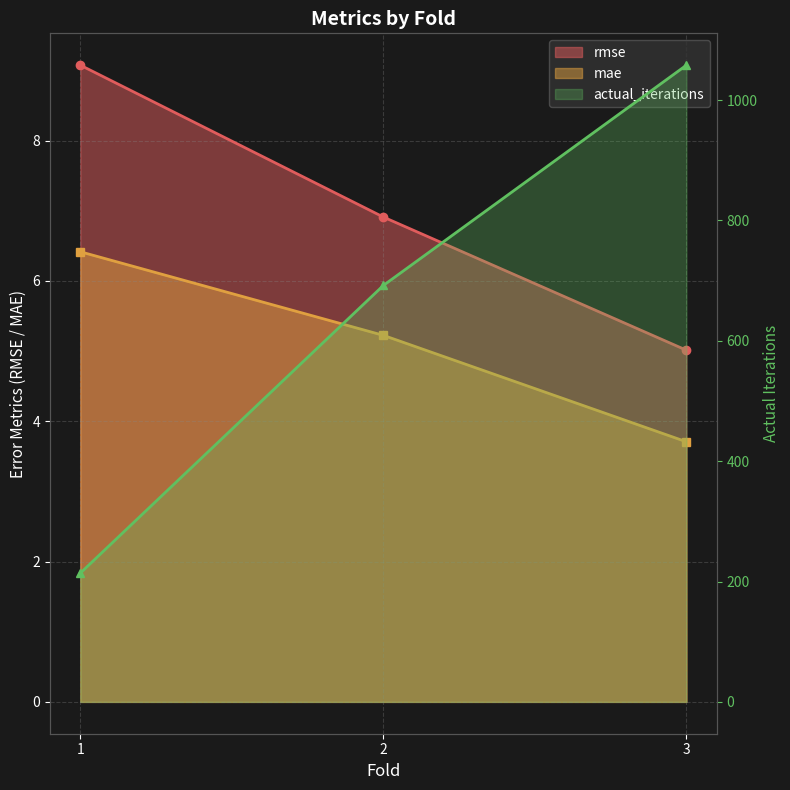

At which category is the sum across all series the highest?

3